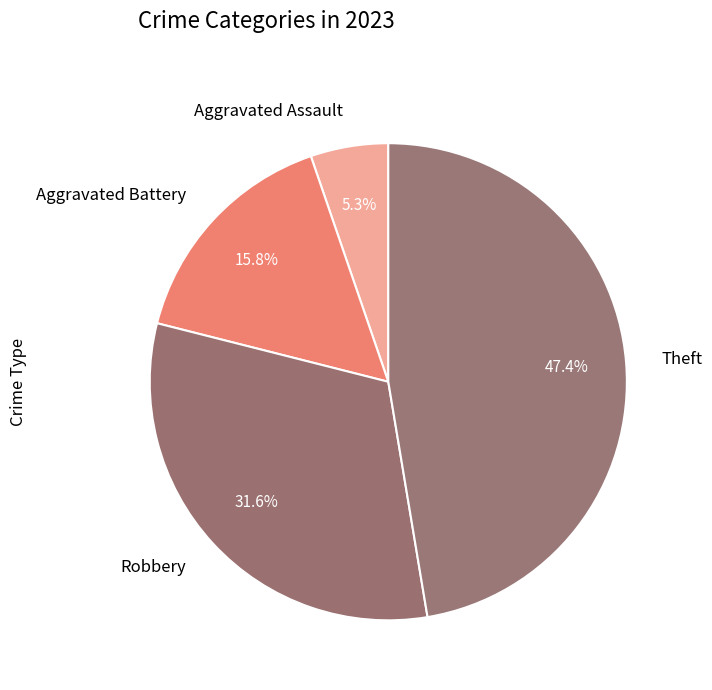

Is there a majority slice in this chart?

No